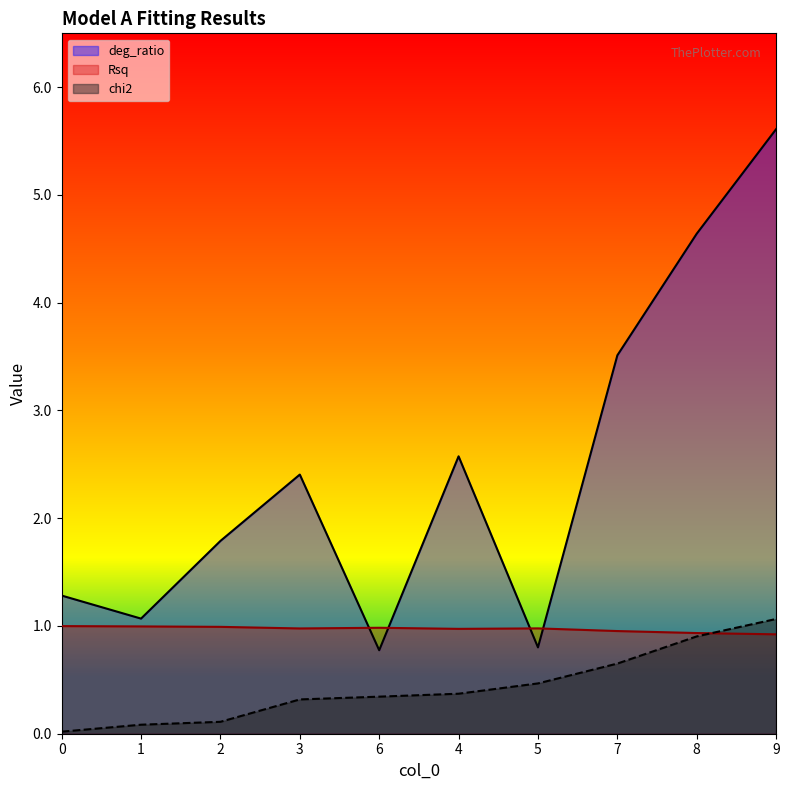

Rank the series by their average value, from lowest to highest.

chi2, Rsq, deg_ratio